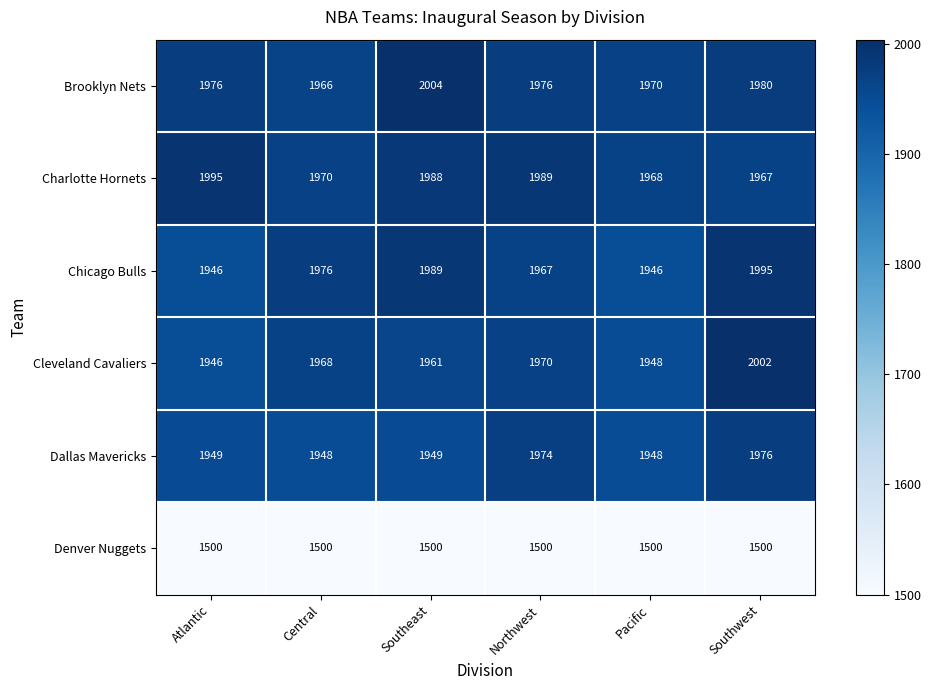

Which series has the largest total across all categories?

Charlotte Hornets